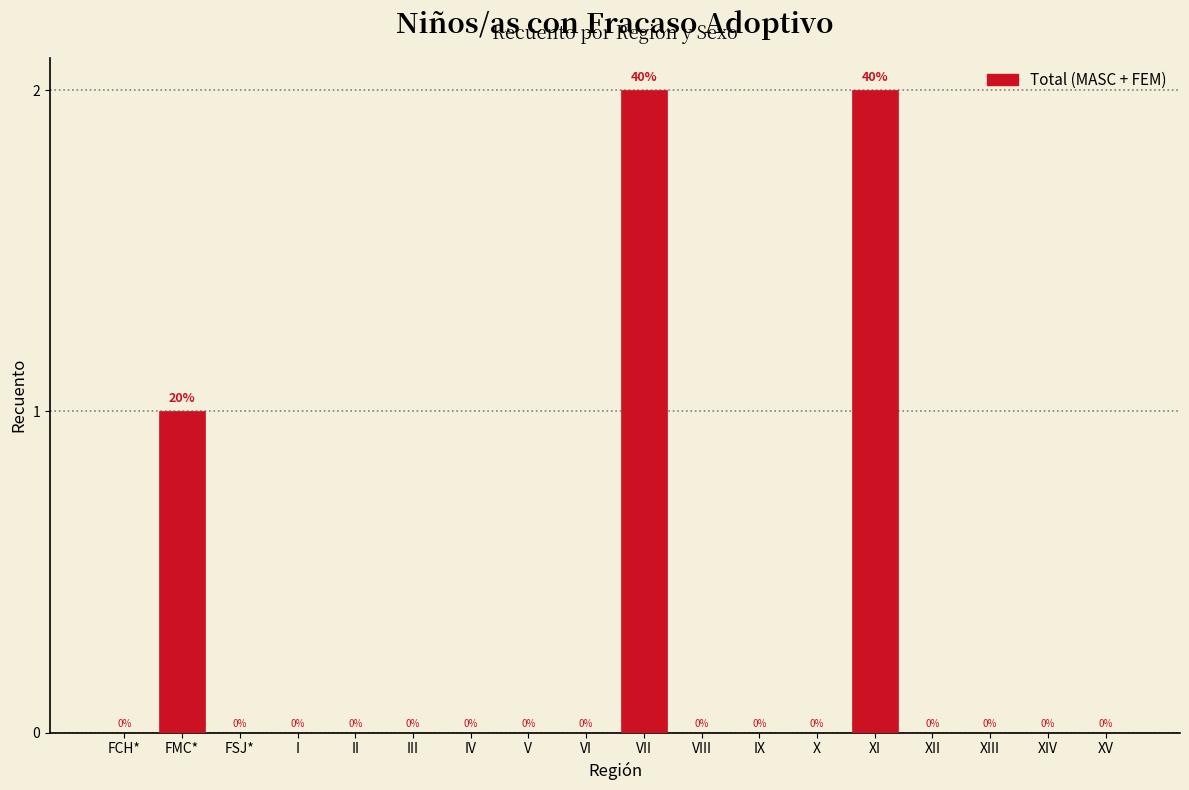

Reading left to right, what are all the values shown in this chart?

FCH*=0	FMC*=1	FSJ*=0	I=0	II=0	III=0	IV=0	V=0	VI=0	VII=2	VIII=0	IX=0	X=0	XI=2	XII=0	XIII=0	XIV=0	XV=0